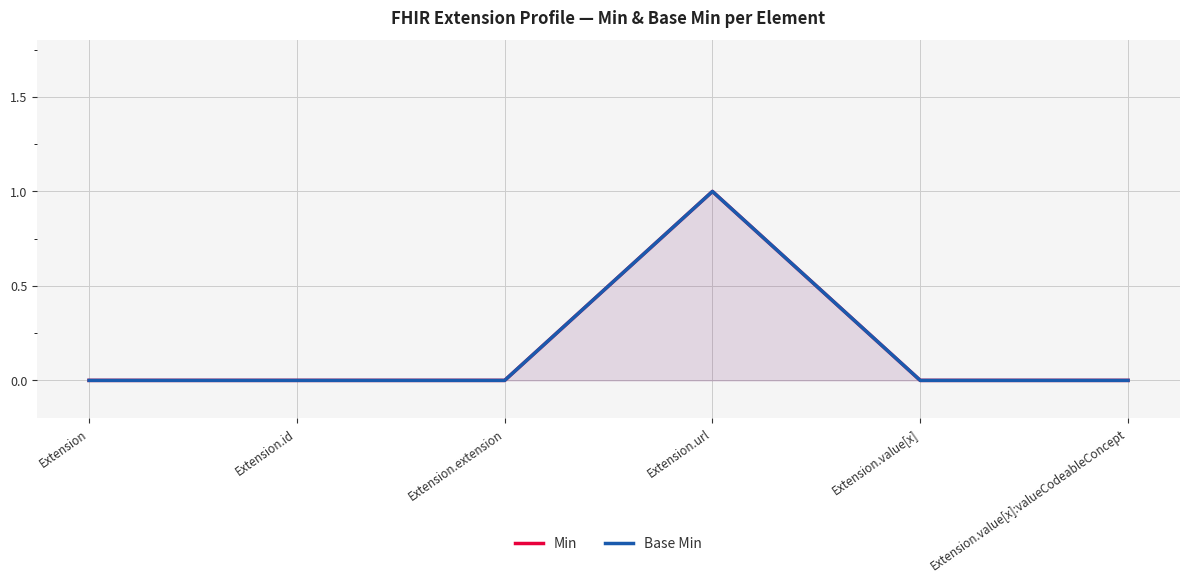

How many distinct data groups are displayed?

2